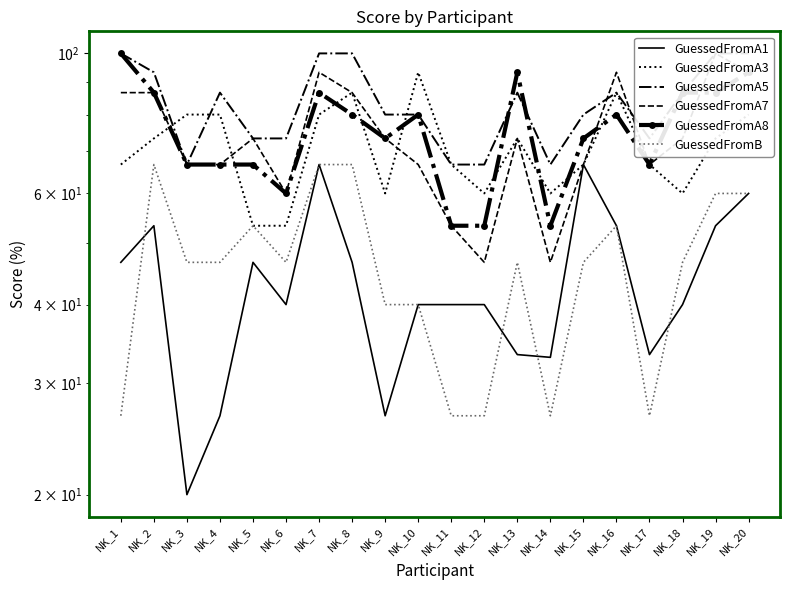

At which label is GuessedFromA7 closest to 73?

NK_5